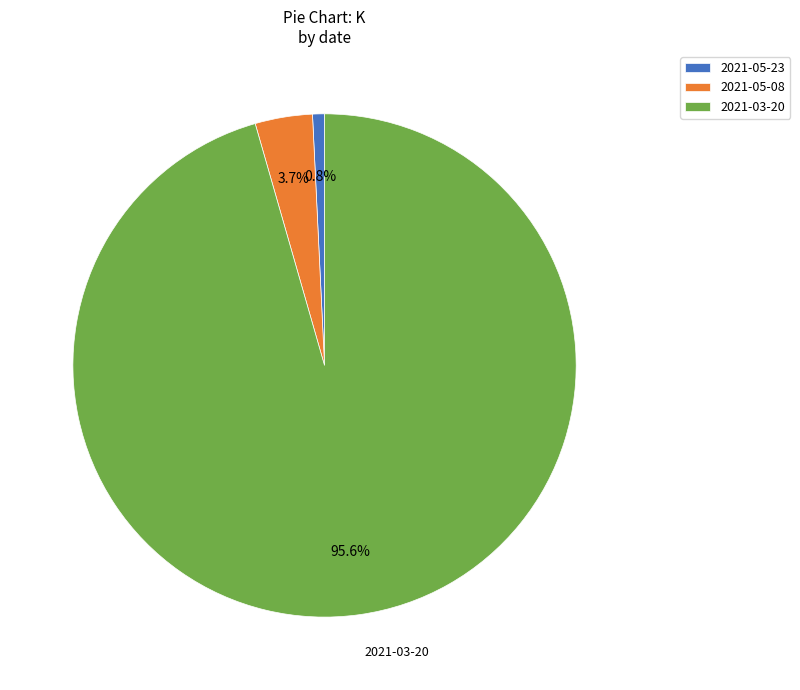

Combined, what portion of the pie is 2021-05-08 and 2021-03-20?

99.2%